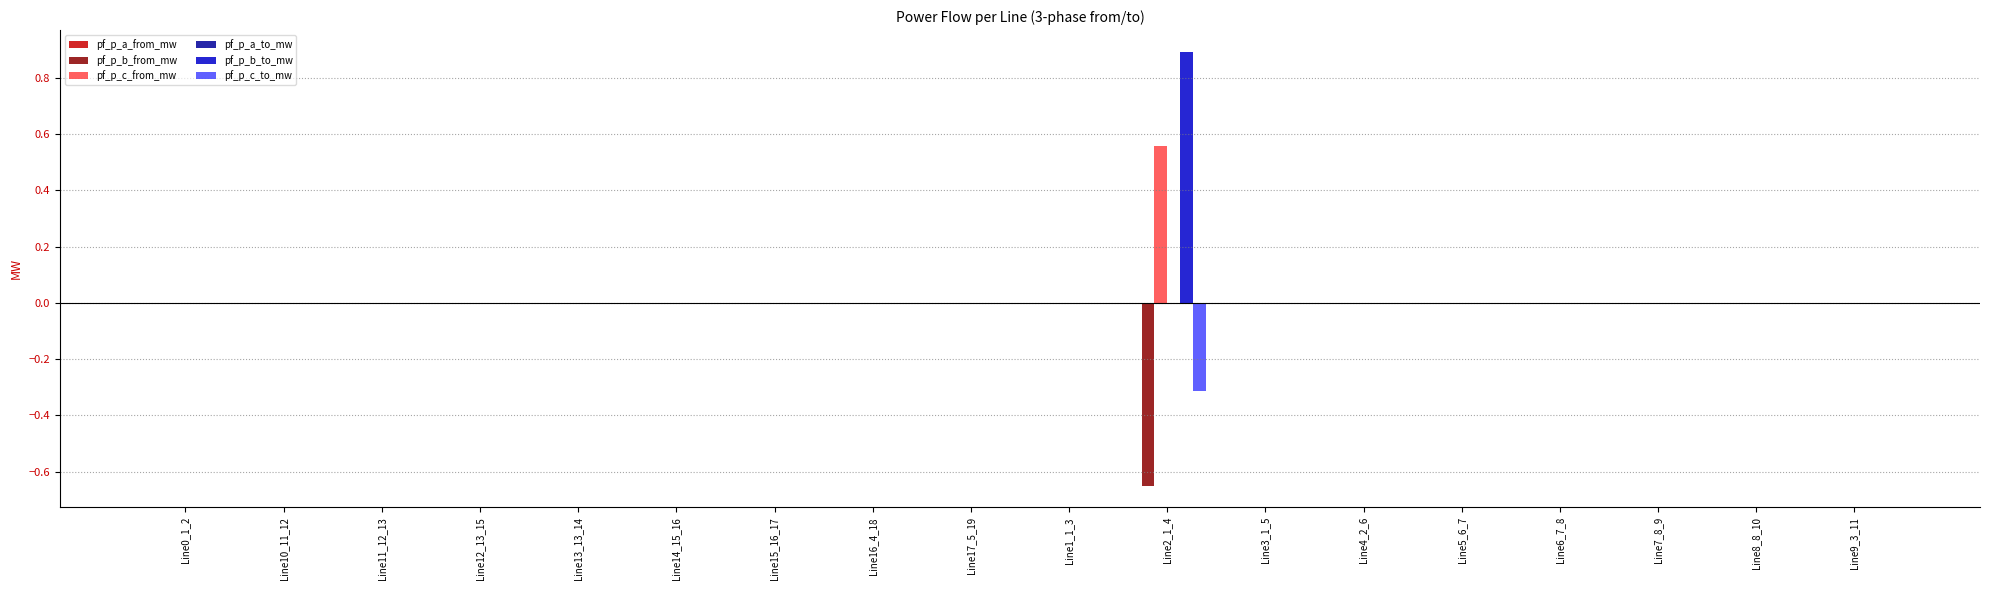

The pf_p_c_from_mw series shows -0.0 at Line15_16_17. True or false?

True